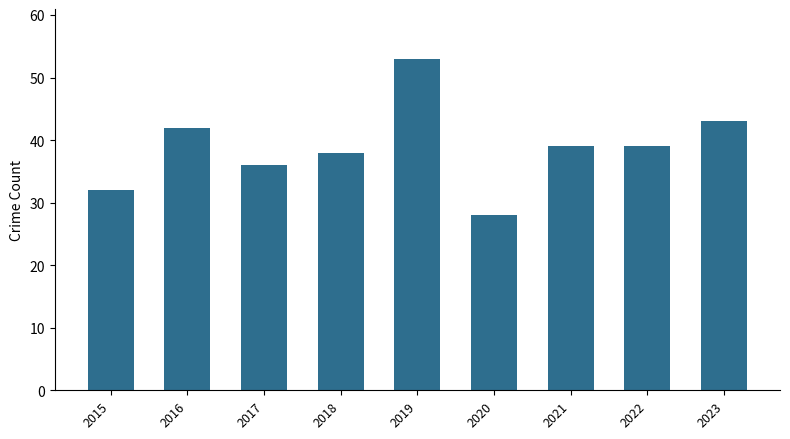

Read the value at 2015.

32